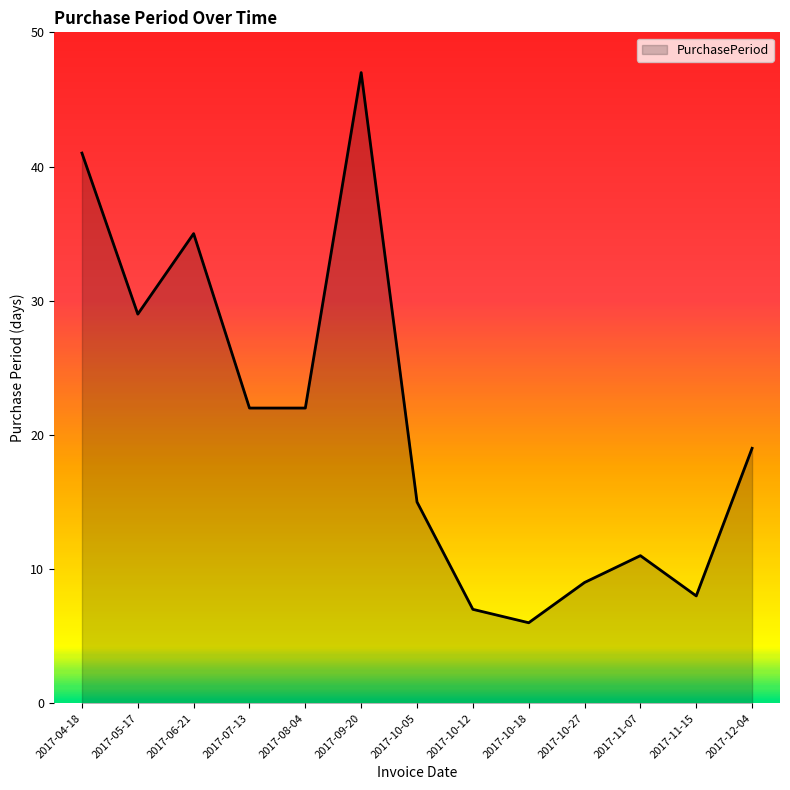

How many lines are shown in the chart?

1